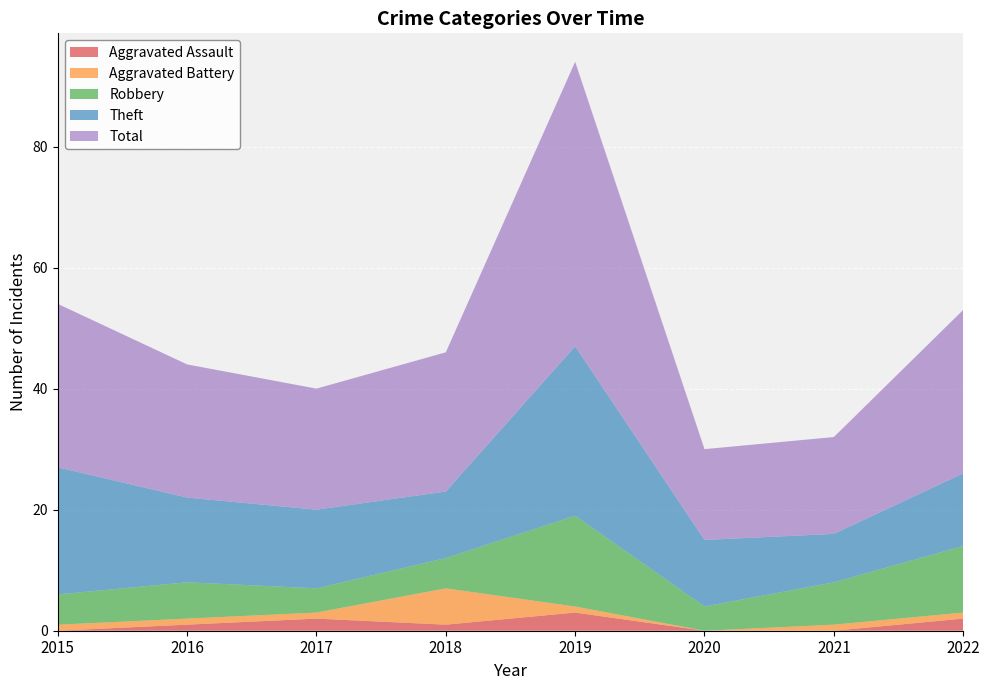

Reading left to right, what are all the values shown in this chart?

Aggravated Assault: 0	1	2	1	3	0	0	2
Aggravated Battery: 1	1	1	6	1	0	1	1
Robbery: 5	6	4	5	15	4	7	11
Theft: 21	14	13	11	28	11	8	12
Total: 27	22	20	23	47	15	16	27